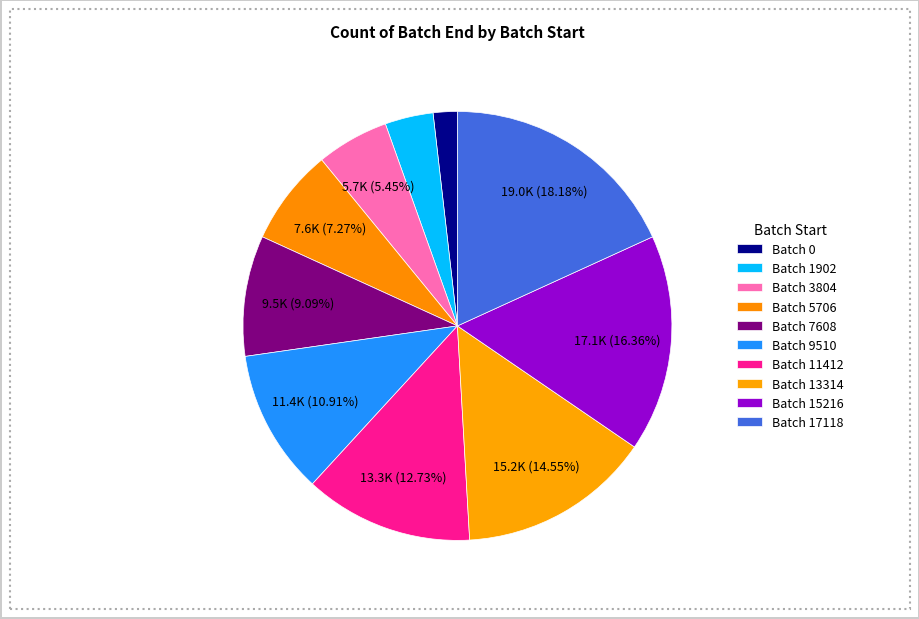

Count the number of slices in the pie.

10